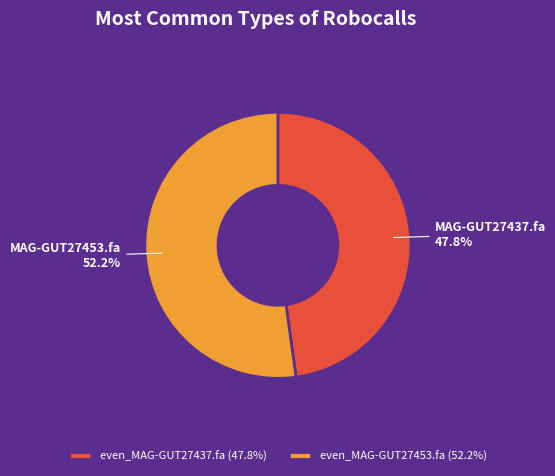

To the nearest percent, what is the average slice percentage?

50%